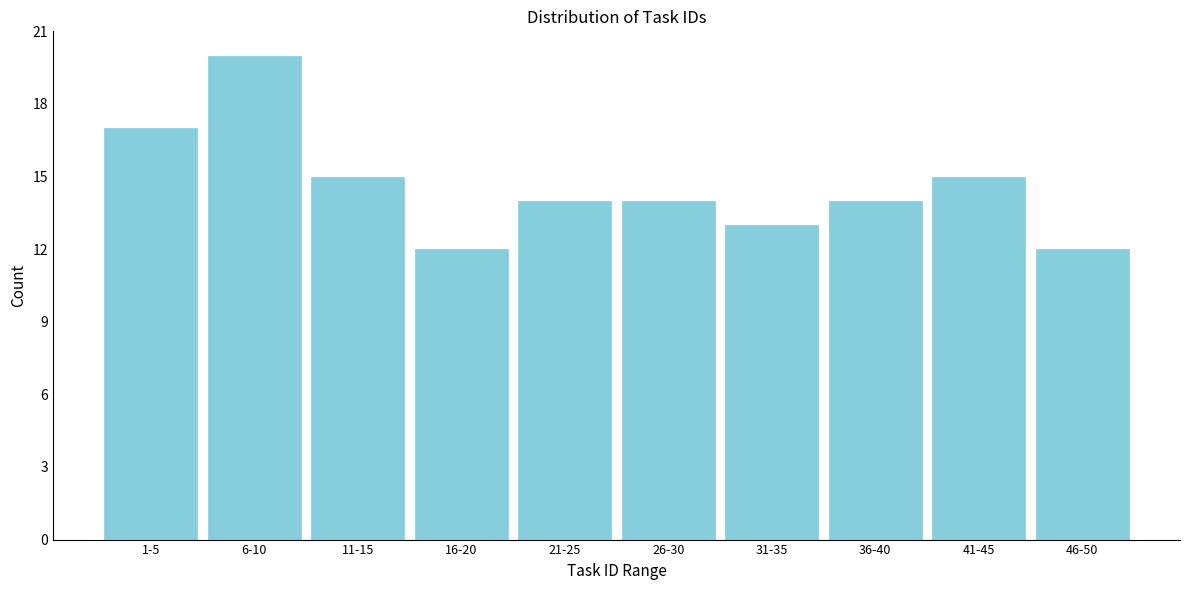

Reading left to right, transcribe all the data shown in this chart.

17	20	15	12	14	14	13	14	15	12